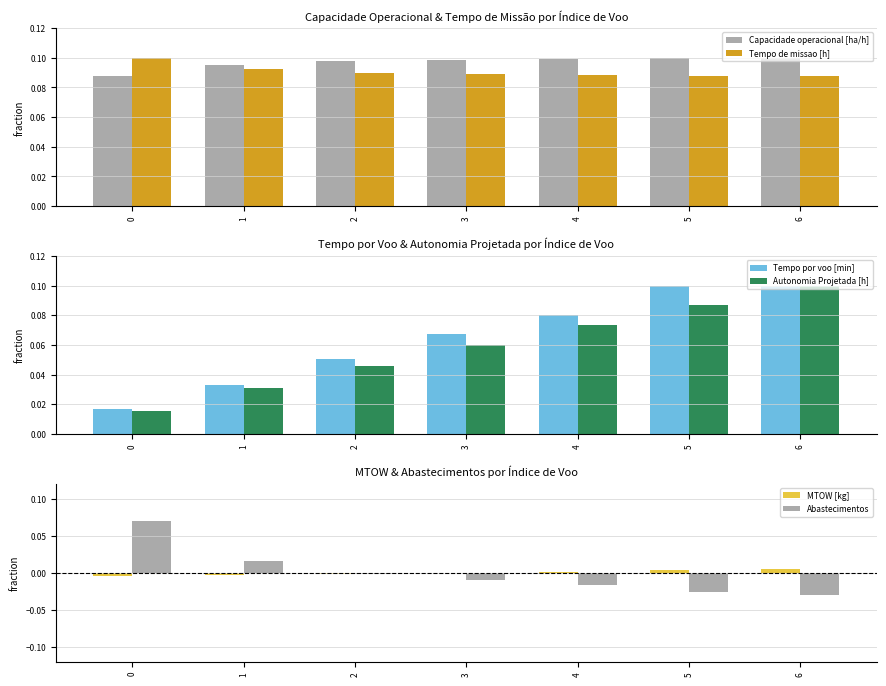

Is it true that Capacidade operacional [ha/h] equals 0.1 at 6?

True